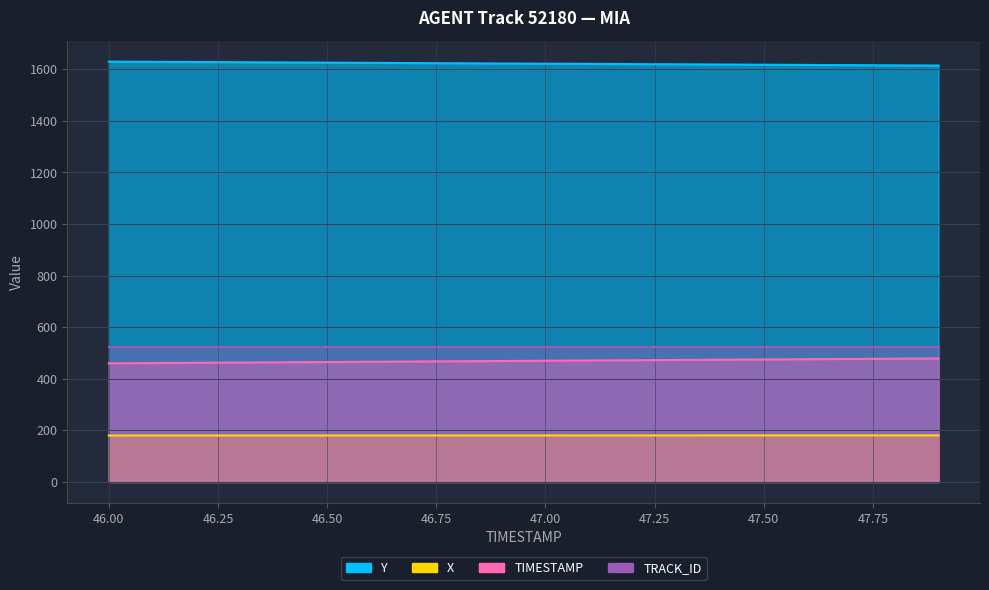

Which series changed the most between 46.3 and 47.1?

TIMESTAMP